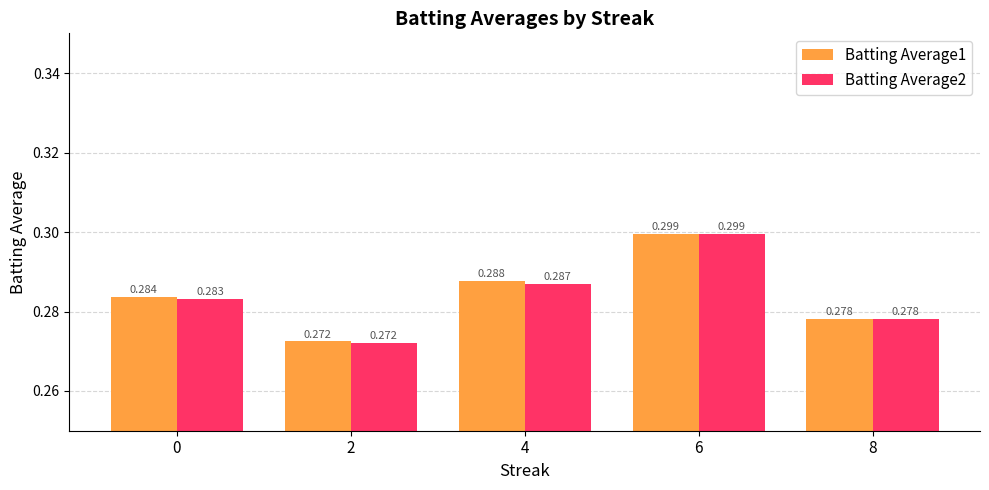

List the series in order of their overall mean, highest first.

Batting Average1, Batting Average2